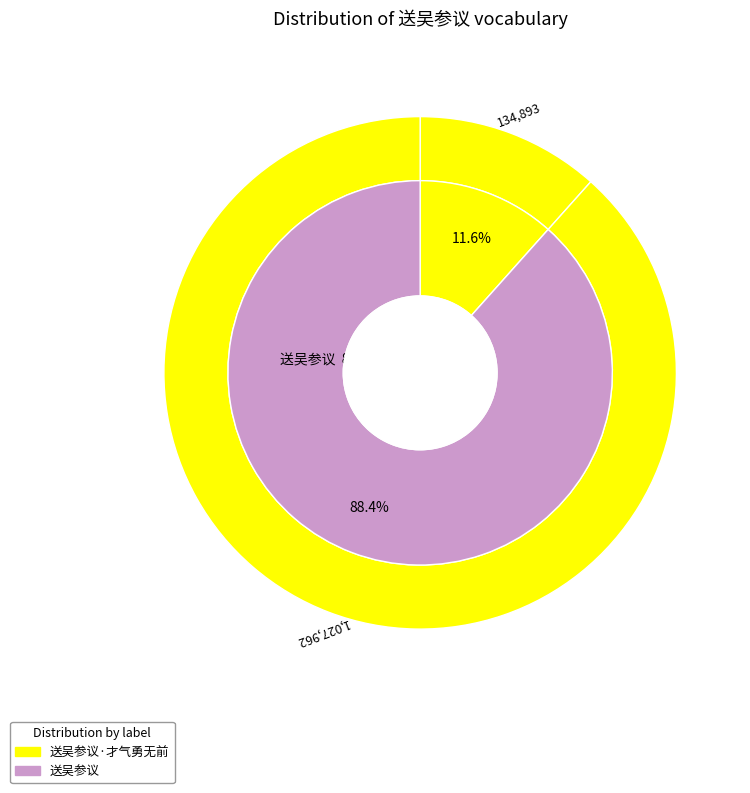

To the nearest percent, what percentage of the pie is 送吴参议·才气勇无前?

12%